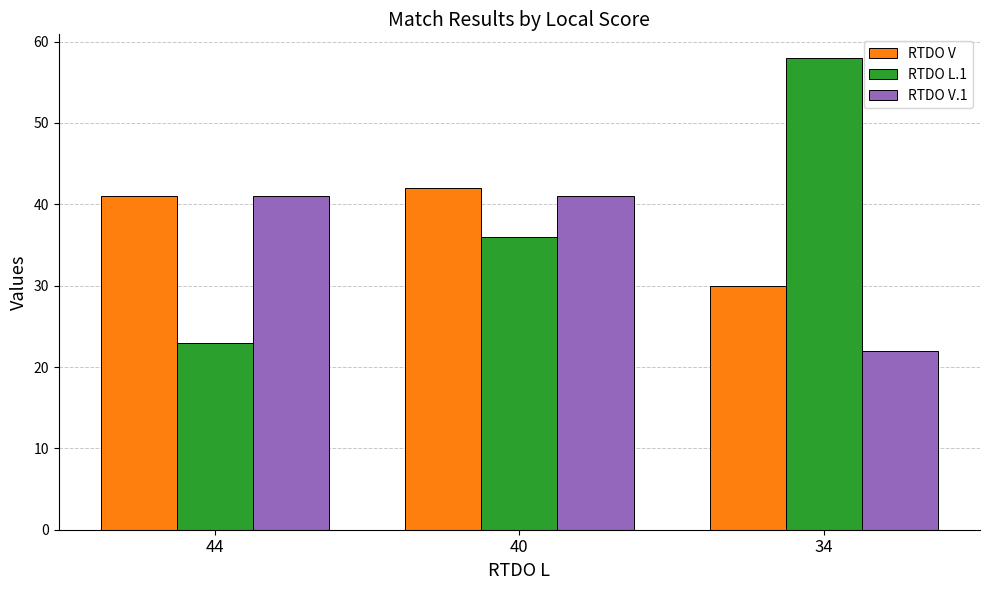

What is the minimum value shown in the chart?

22